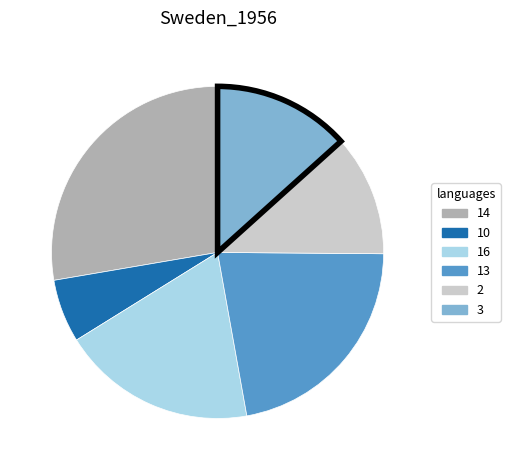

Is there a majority slice in this chart?

No